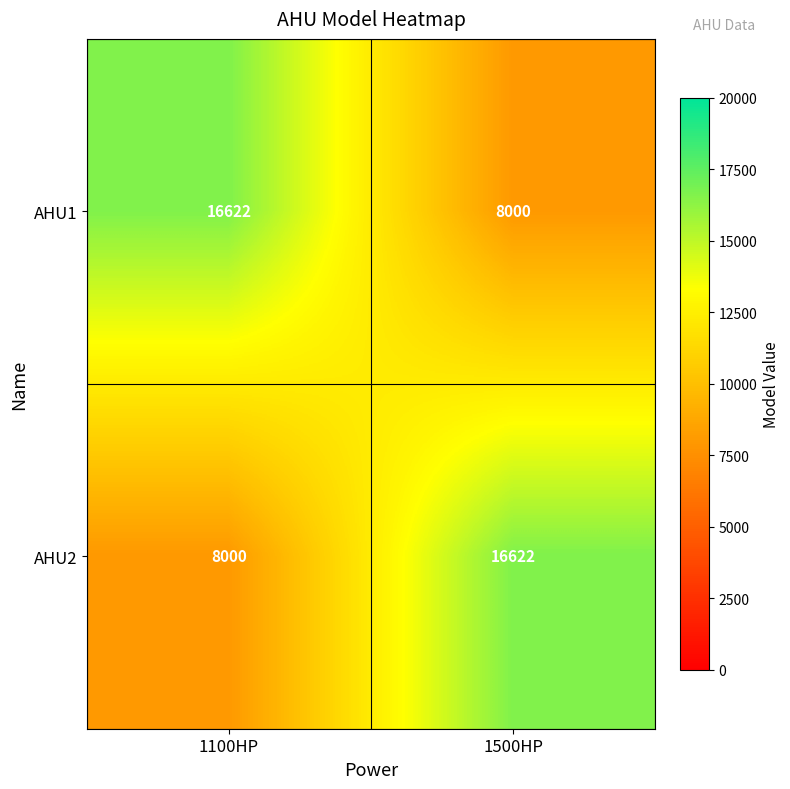

At which label is AHU2 closest to 12311?

1100HP